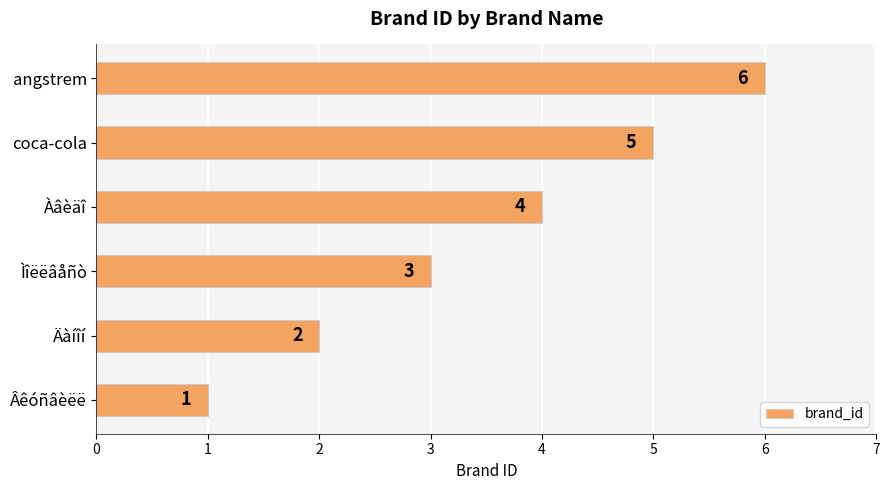

What is the difference between the maximum and second lowest values?

4